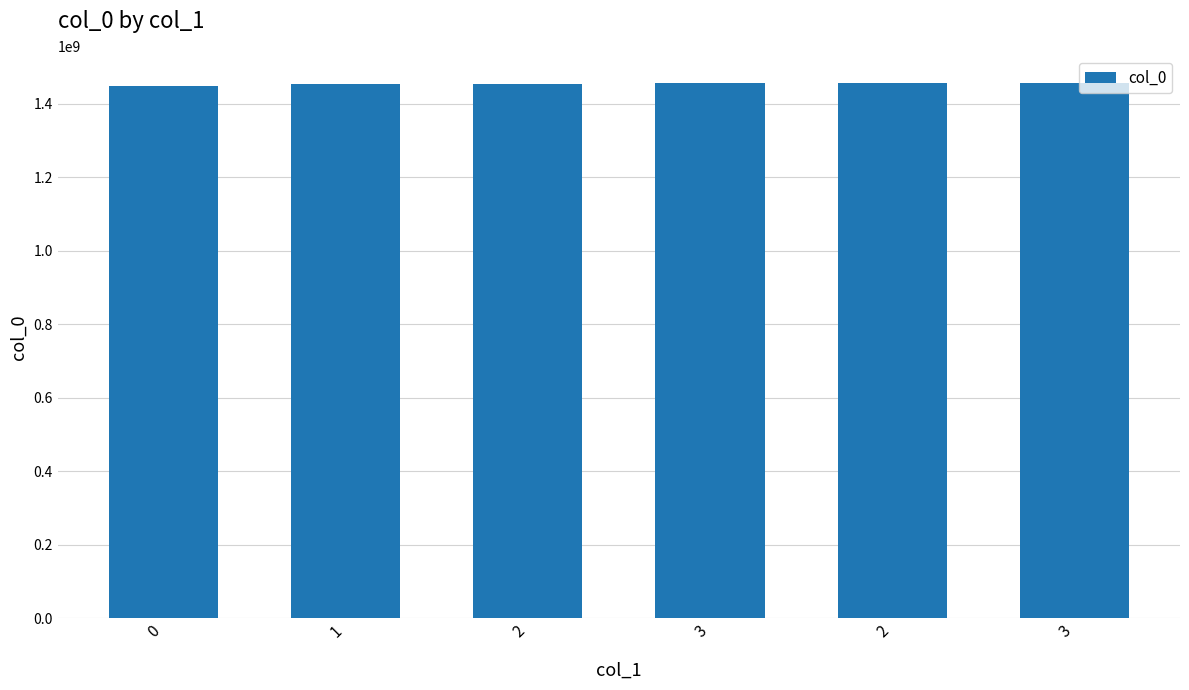

Rank the categories by value from lowest to highest.

0, 1, 2, 3, 2, 3